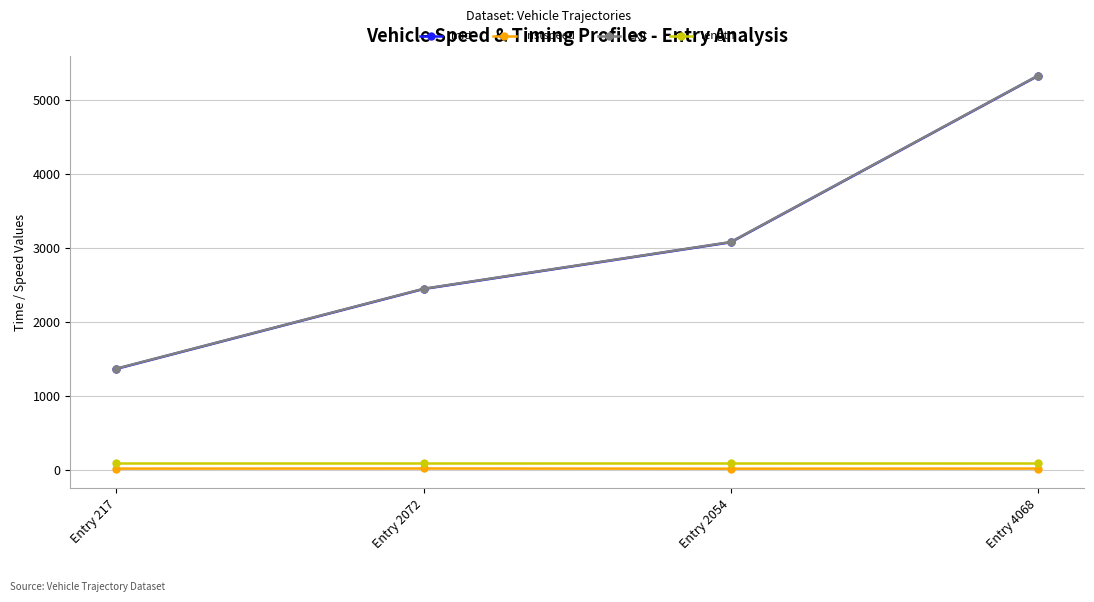

True or false: instspeed and mid cross at least once.

False